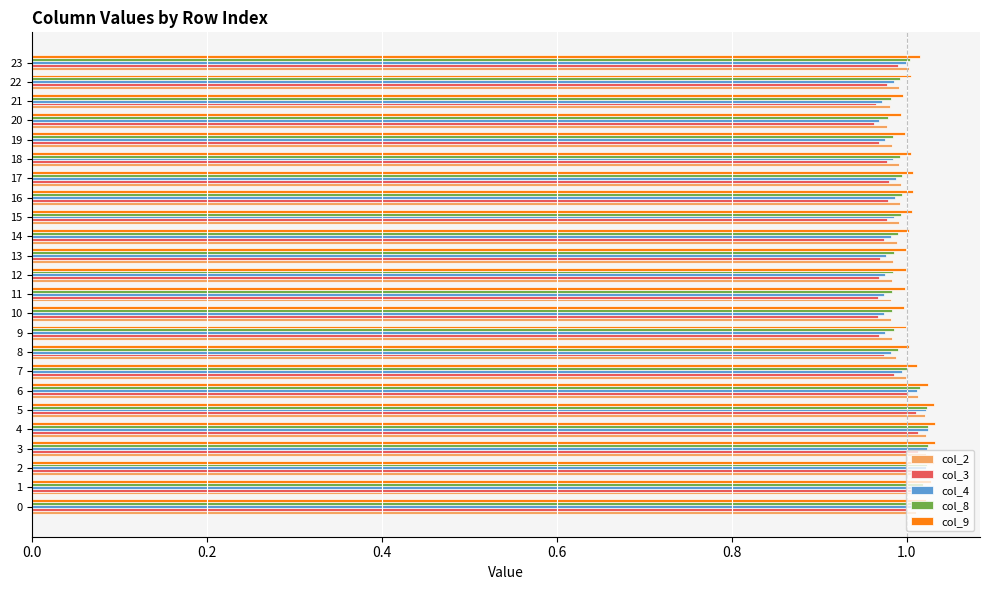

The value of col_3 at 23 is 1.0. True or false?

True